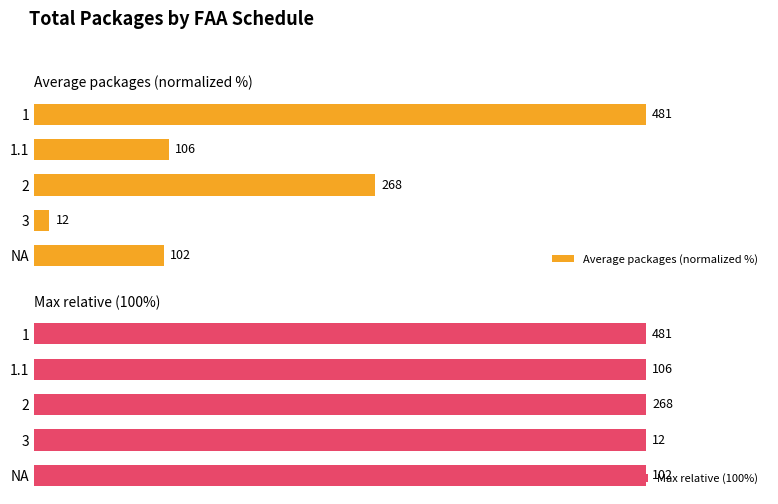

What are all the series names shown in the legend?

Average packages (normalized %), Max relative (100%)